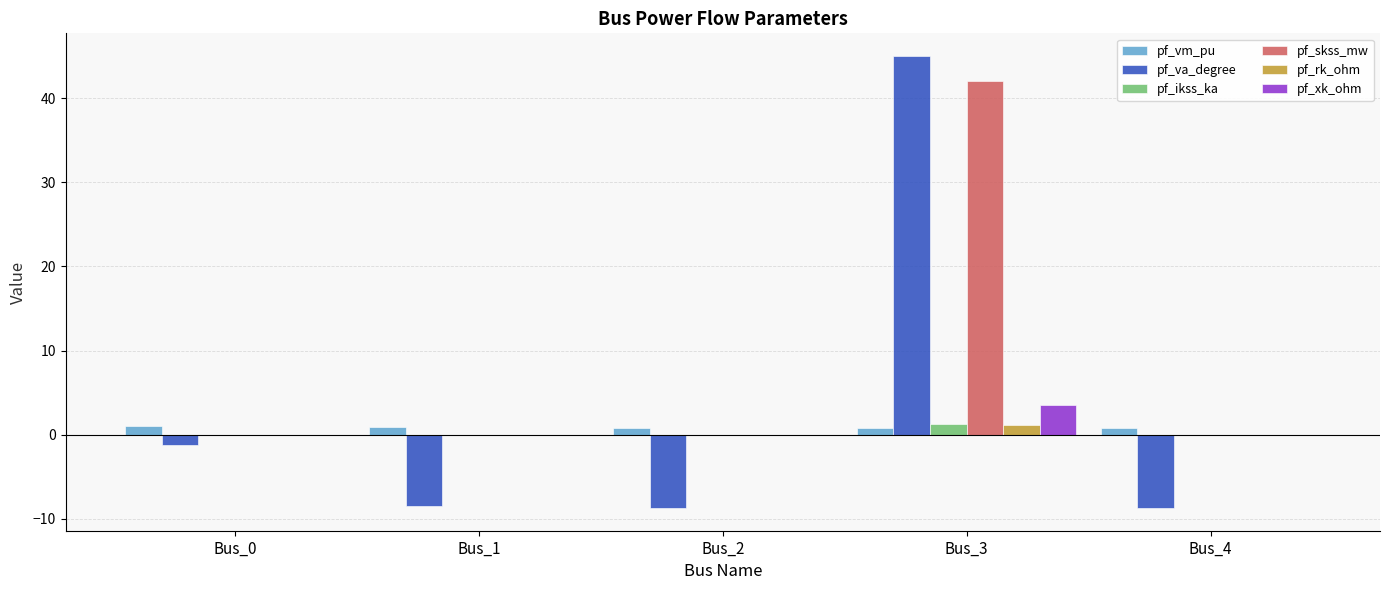

The pf_skss_mw series shows 42.0 at Bus_3. True or false?

True